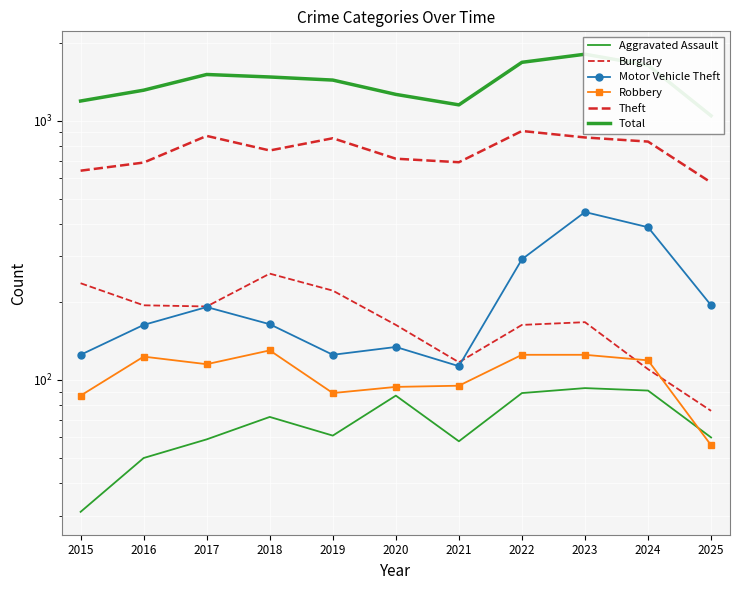

Which category has the highest value in the Aggravated Assault series?

2023